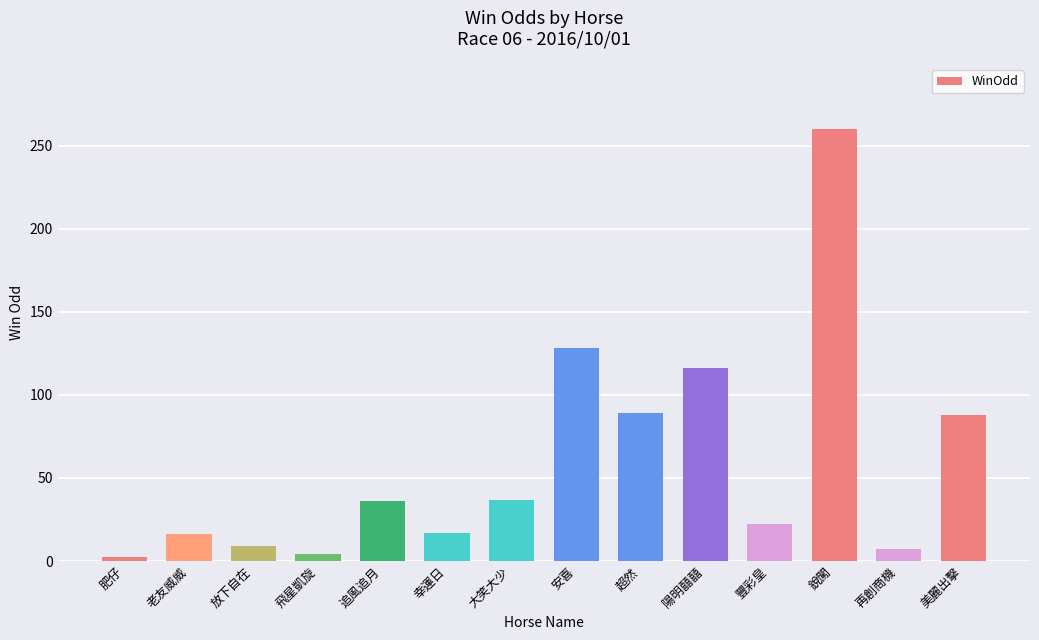

What is the difference between the second highest and minimum values?

125.8